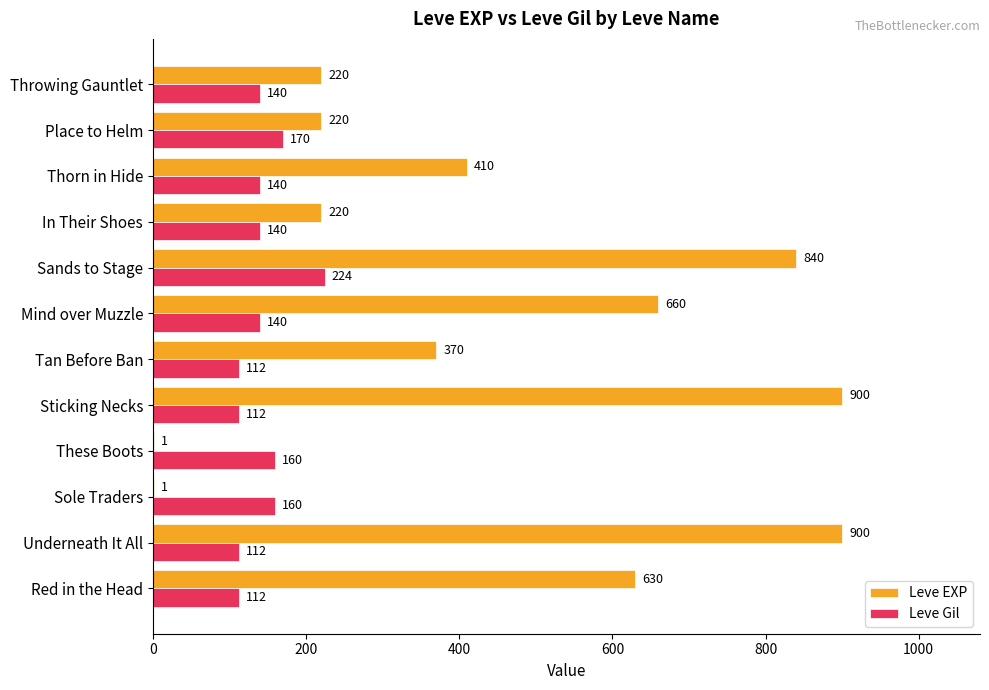

What is the sum of the Leve EXP values at Sands to Stage and Mind over Muzzle?

1500